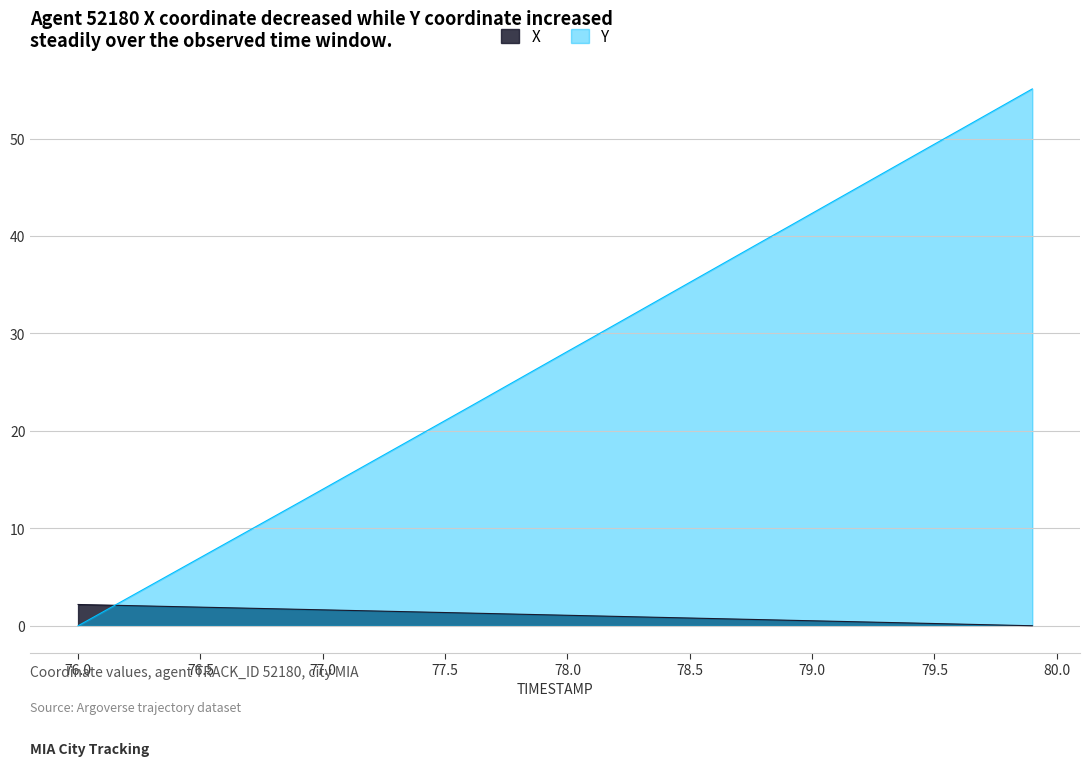

Between 78.2 and 78.8, which series saw the biggest shift?

Y